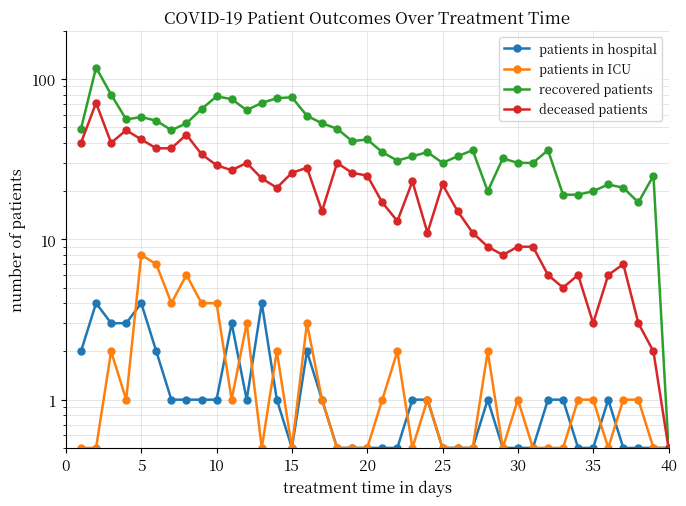

How many interior local peaks does the patients in hospital series have?

7